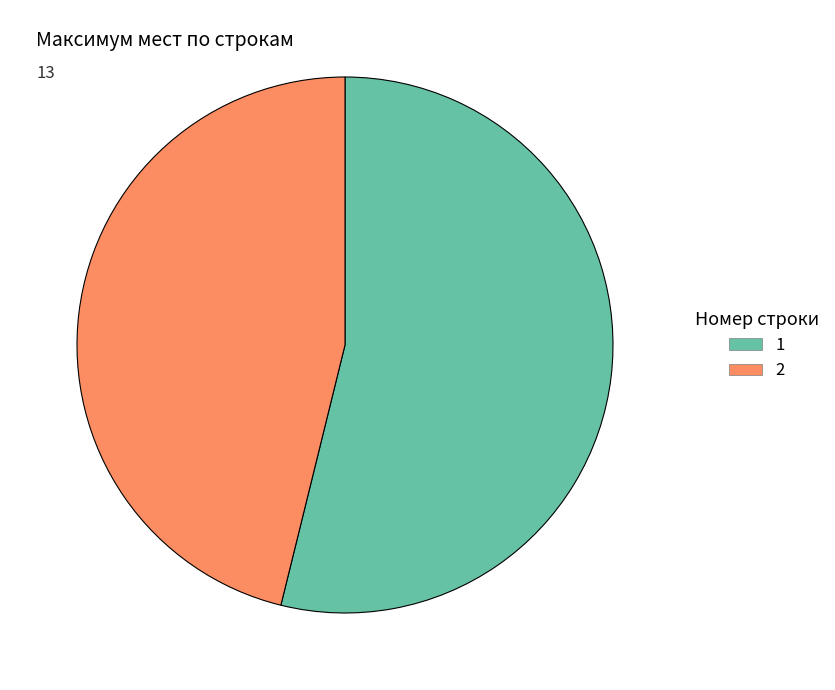

Approximately how many times larger is the value at 1 compared to 2?

1.2